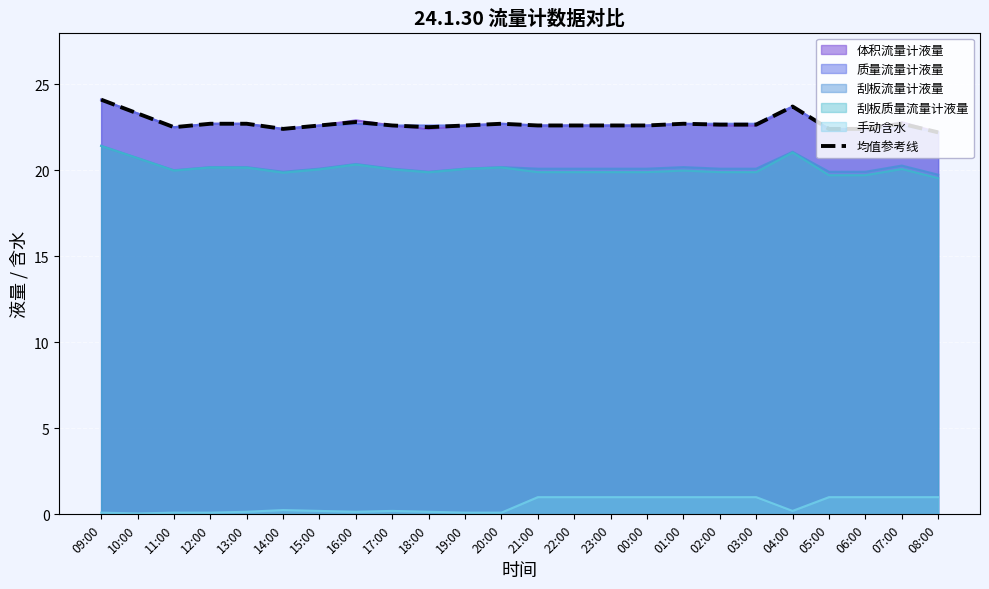

How many values are between 22 and 23?

21